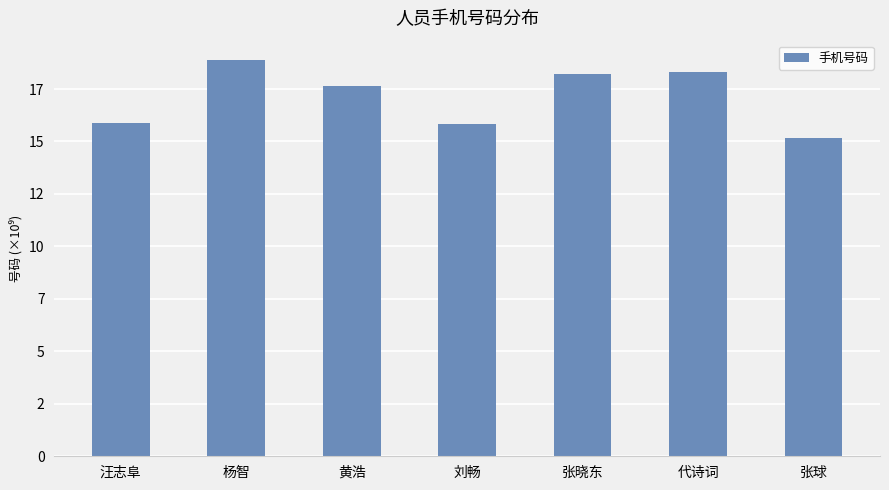

Rank the categories by value from highest to lowest.

杨智, 代诗词, 张晓东, 黄浩, 汪志阜, 刘畅, 张球